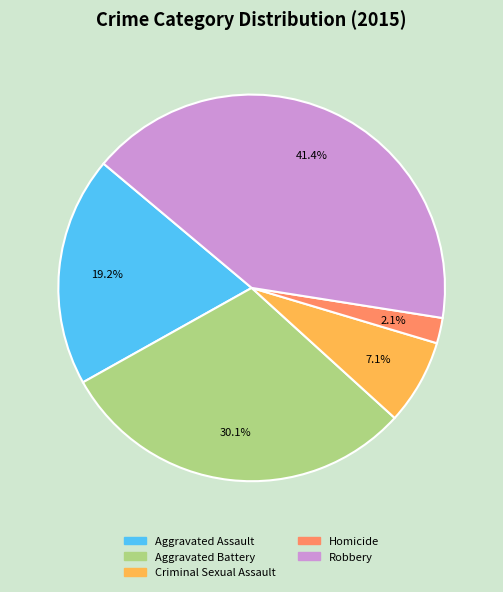

What is the largest slice in the pie chart?

Robbery